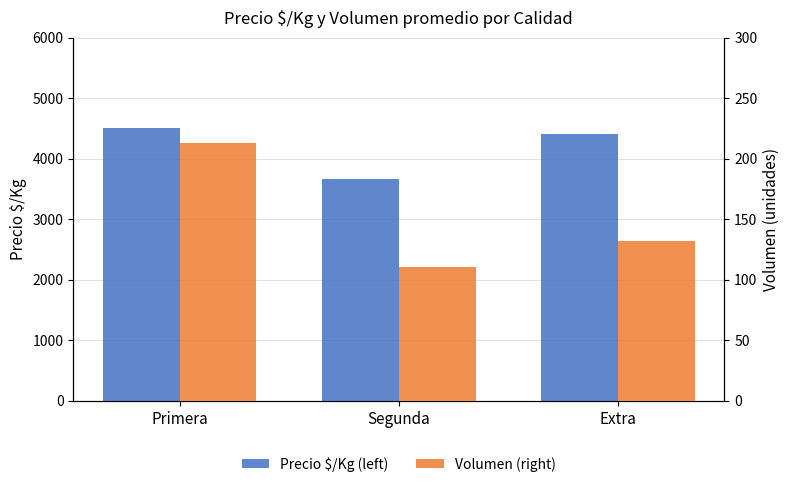

True or false: Precio $/Kg (left) has a value of 4400 at Extra.

True